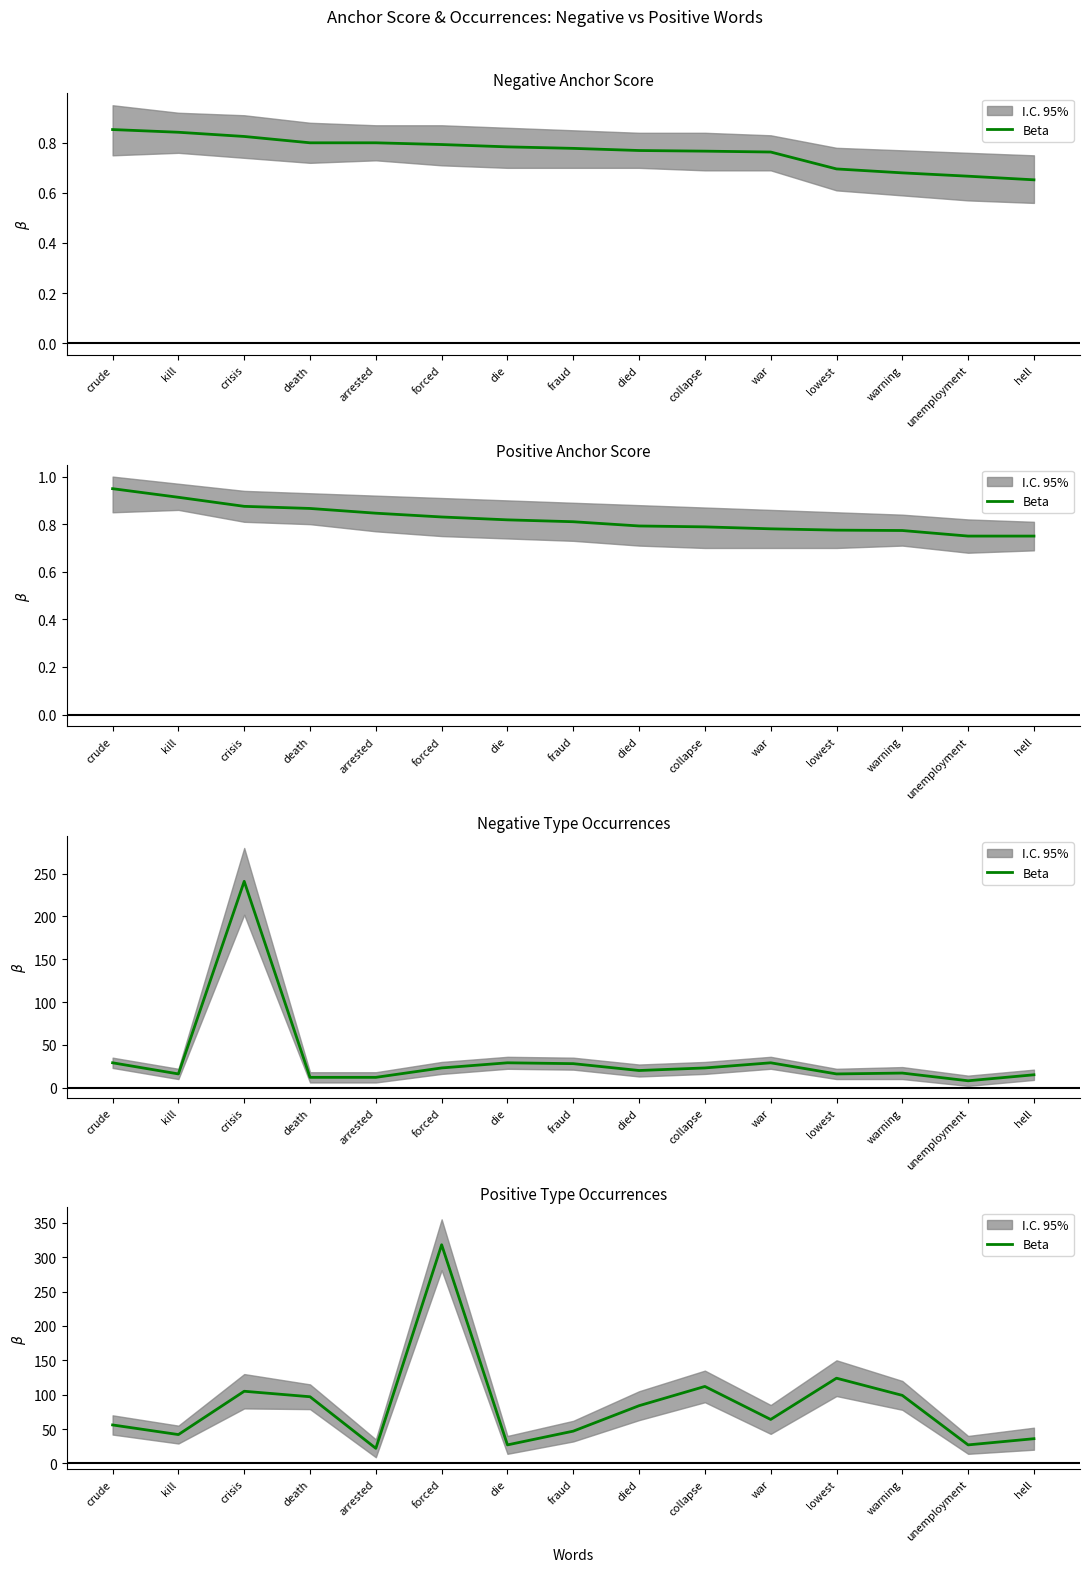

How many categories are shown in the chart?

15